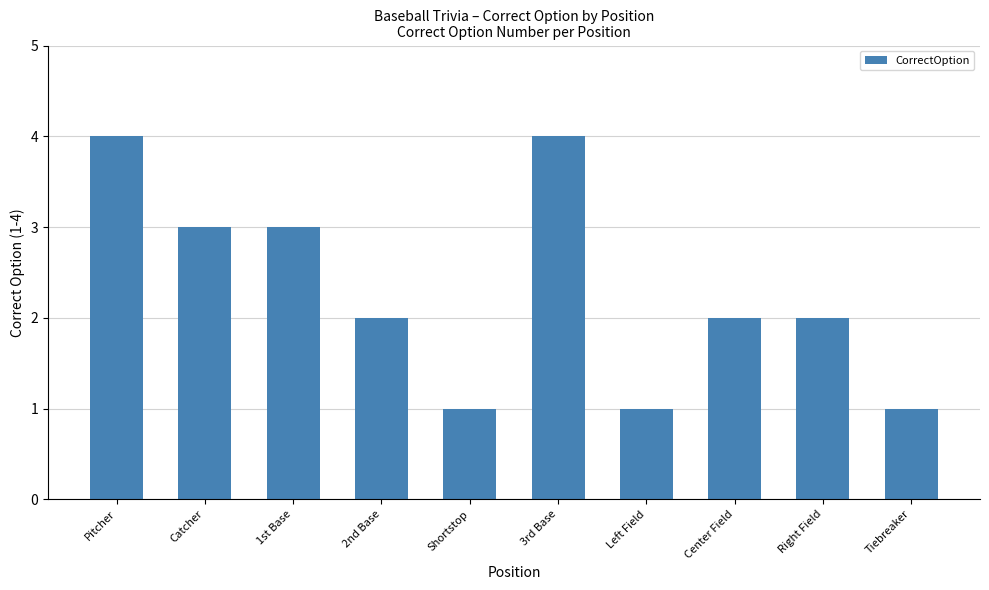

What is the sum of the values at Center Field and 1st Base?

5